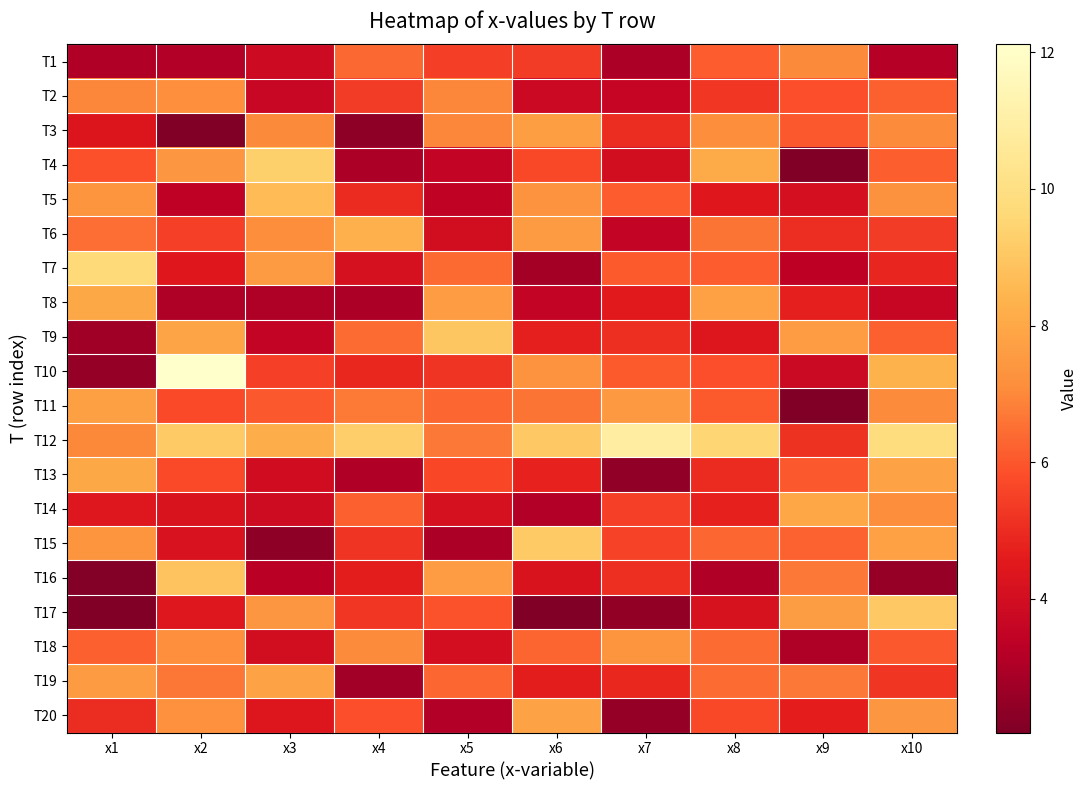

At which category is the sum across all series the highest?

x10